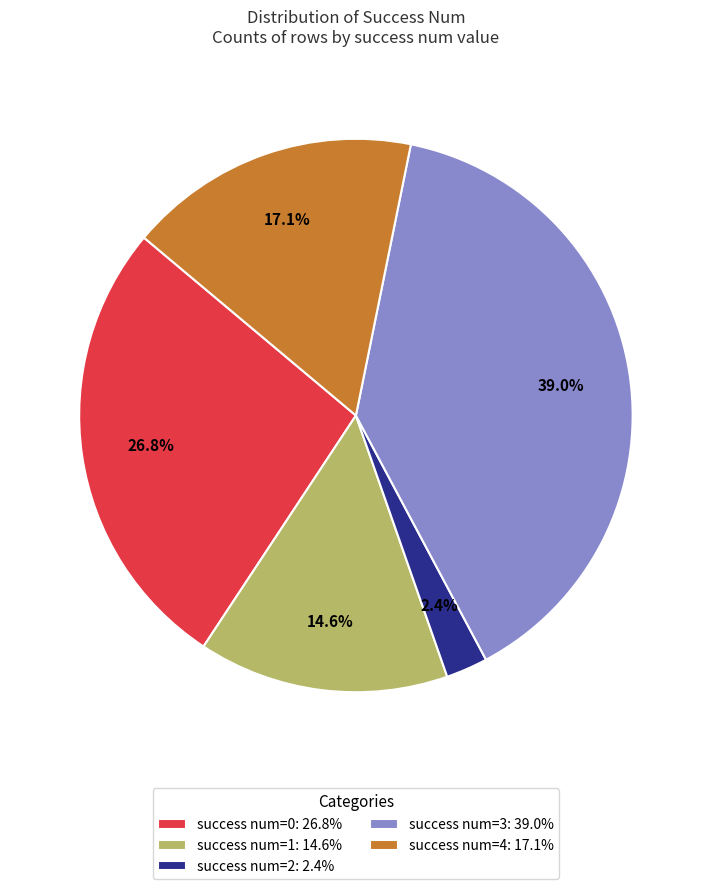

How many segments does this pie chart have?

5